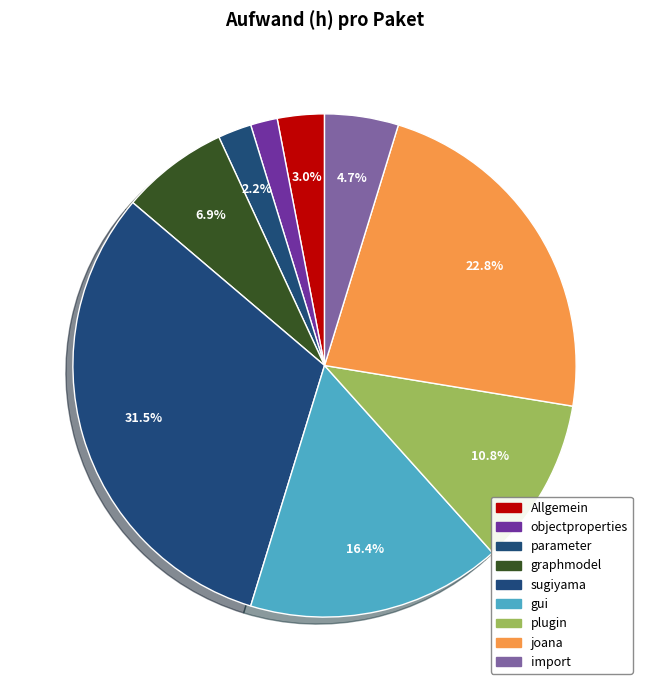

How much of the chart is everything except Allgemein?

97.0%